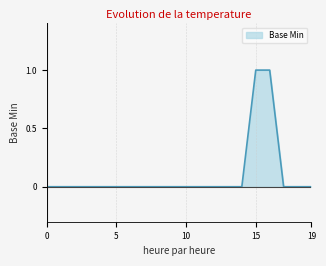

What is the difference between the maximum and second lowest values?

1